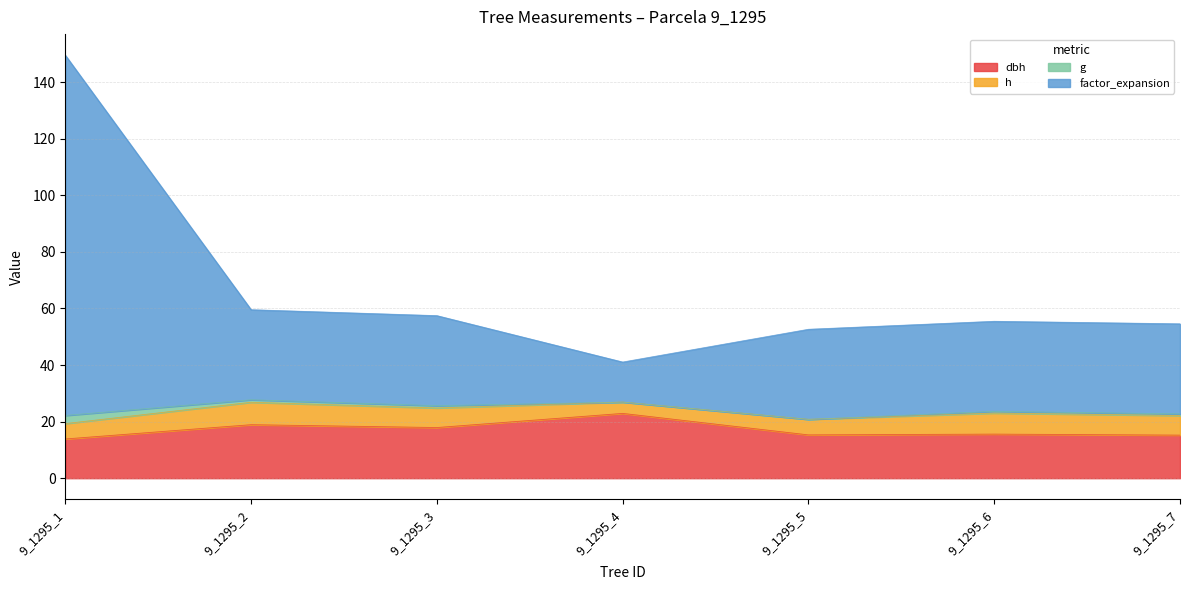

What is the total value across all series at 9_1295_5?

52.6